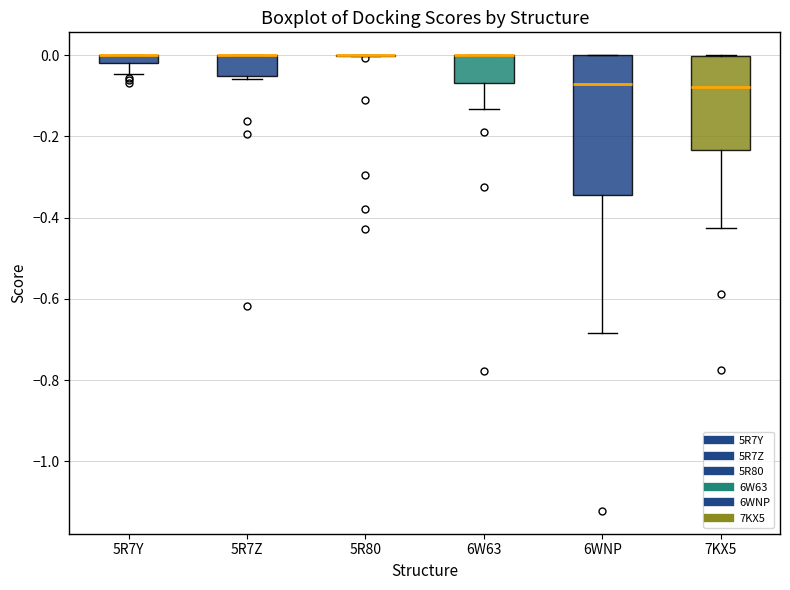

Comparing the boxes themselves (not the whiskers), which one is the tallest?

6WNP